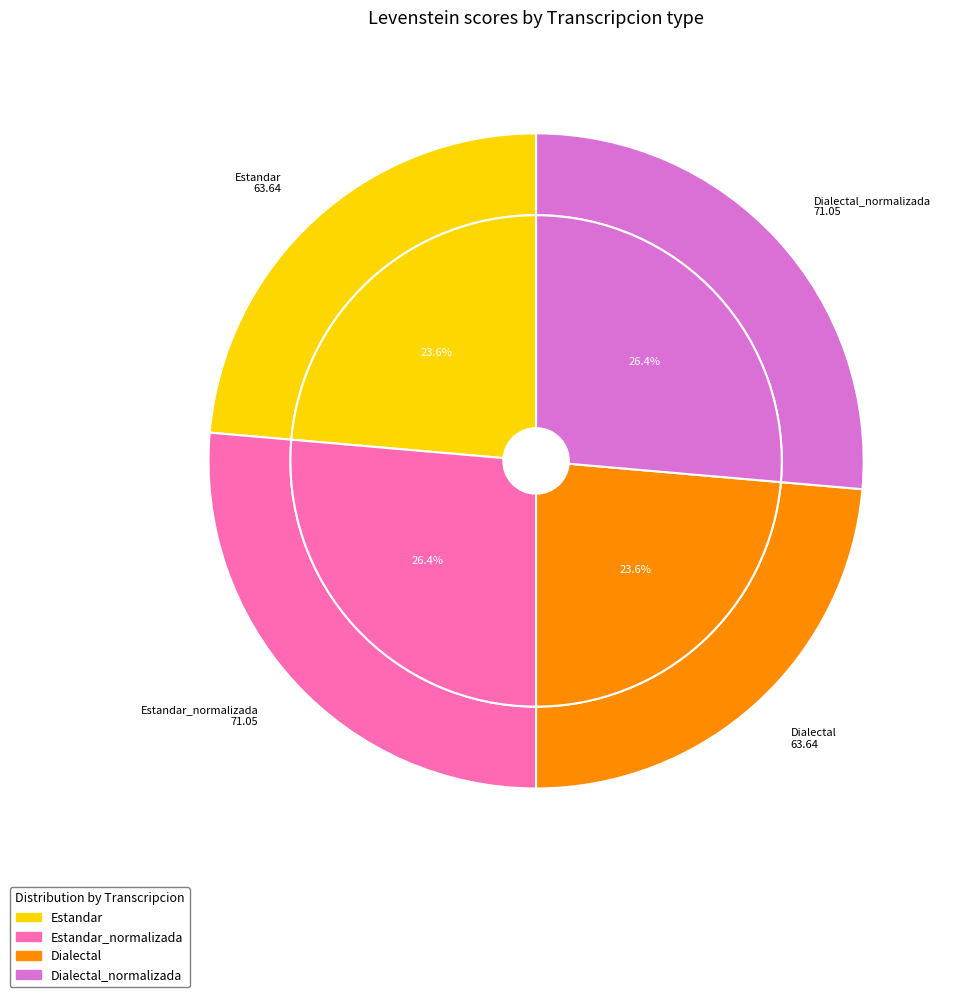

Which has a higher value, Estandar or Dialectal_normalizada?

Dialectal_normalizada